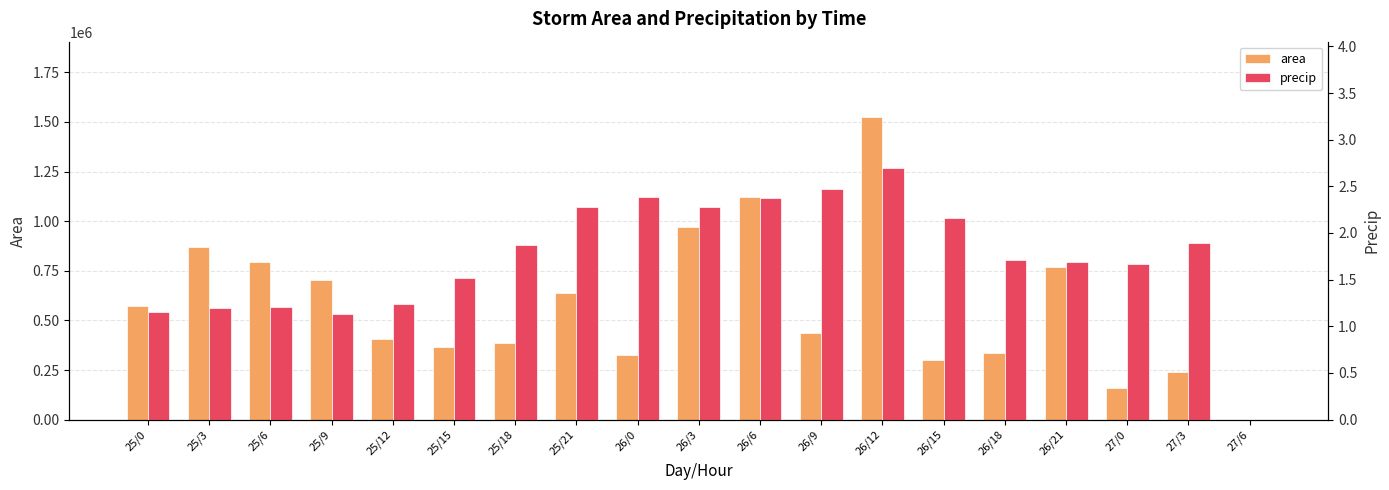

Is the value of area at 27/6 greater than the value of precip at 25/6?

No